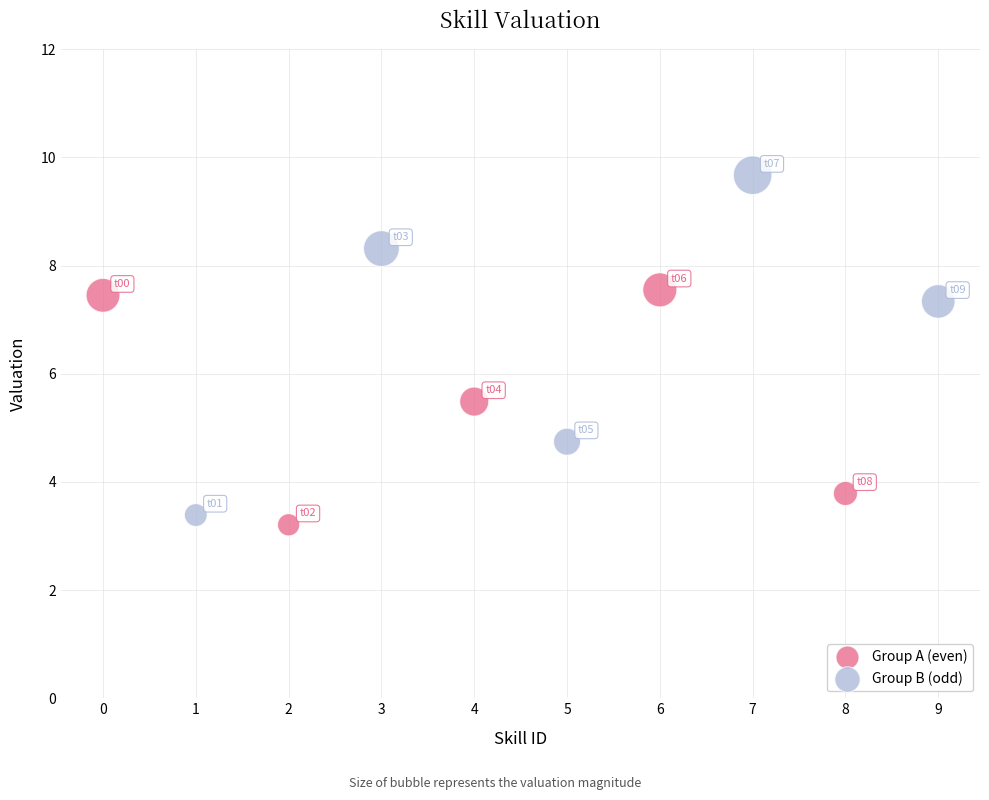

Which series reaches the maximum Y coordinate?

Group B (odd)